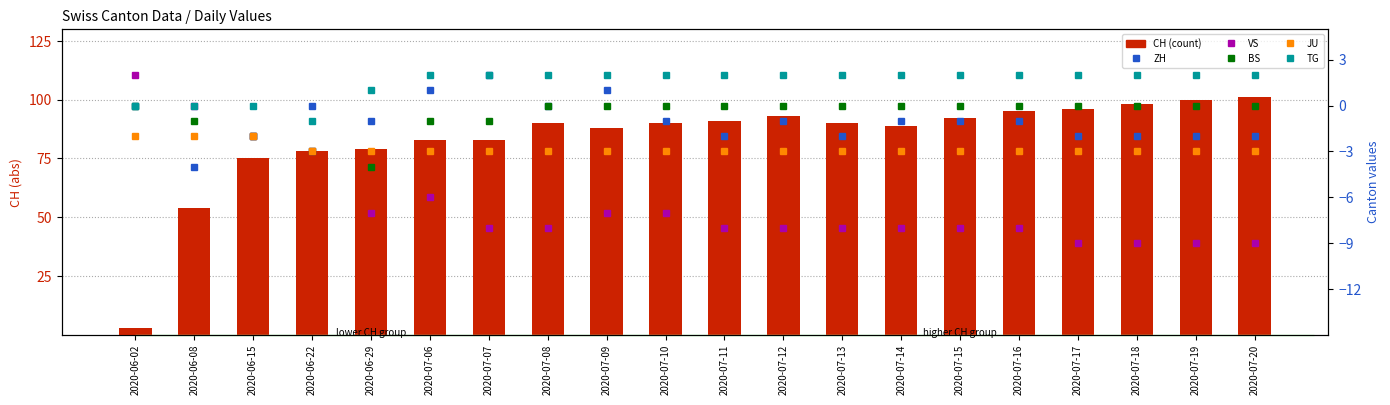

What is the difference between the second highest and second lowest values in the TG series?

2